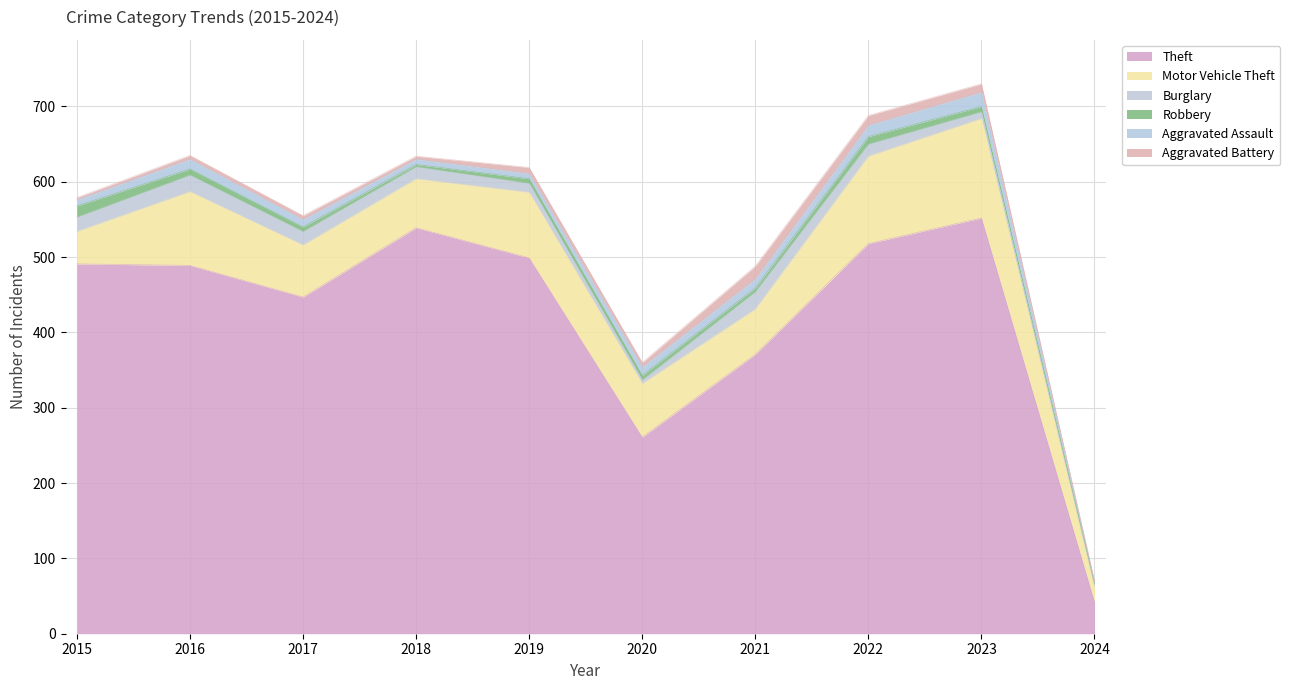

Is it true that Aggravated Assault equals 8 at 2021?

False